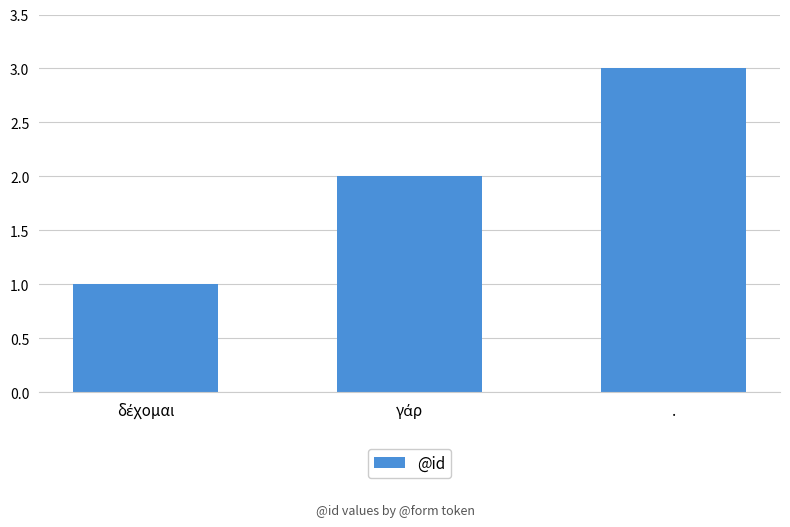

What is the label of the 3rd bar from the left?

.